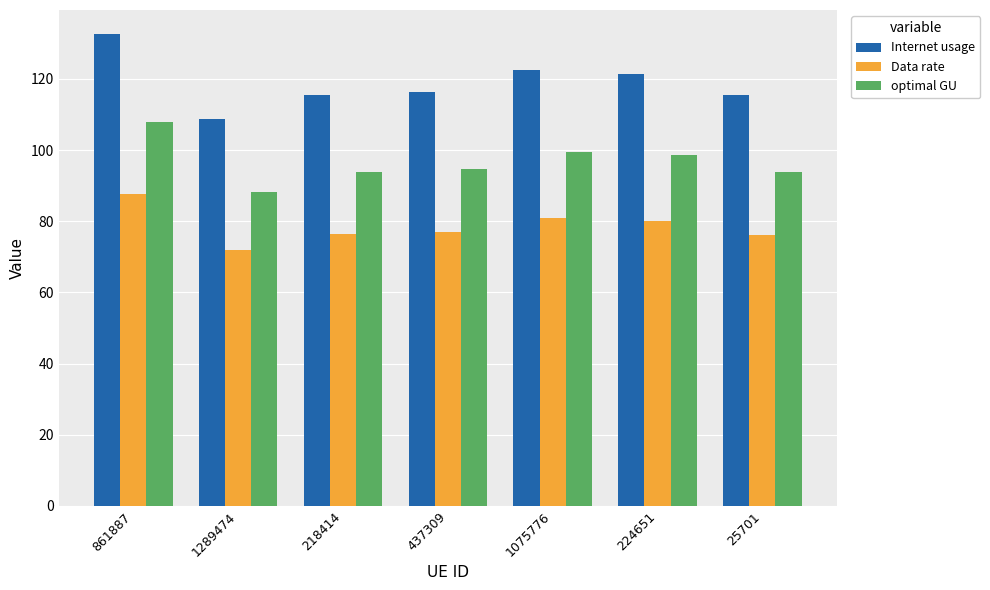

At which label does Internet usage first exceed 116?

861887